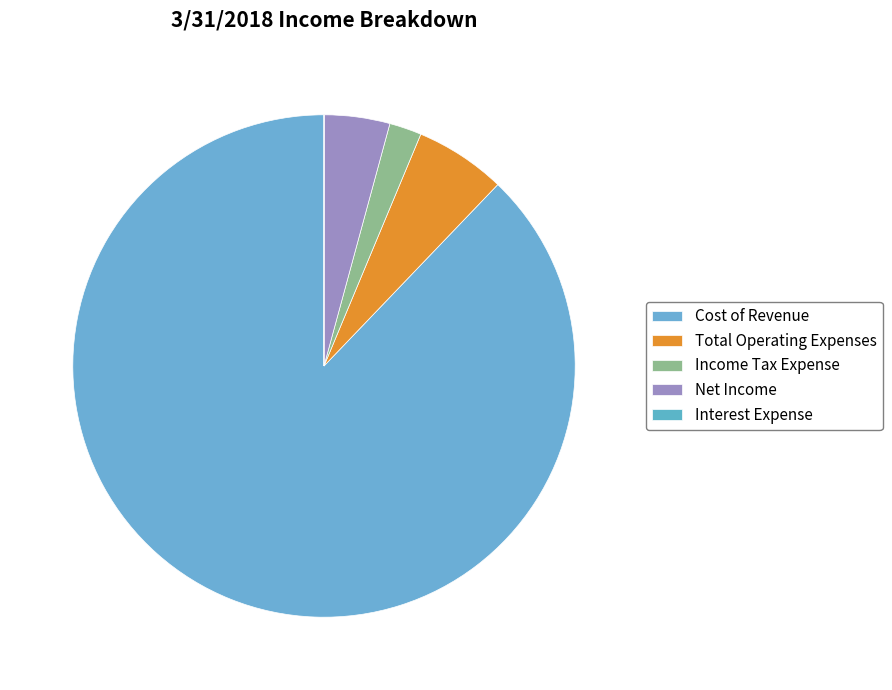

What is the majority slice?

Cost of Revenue